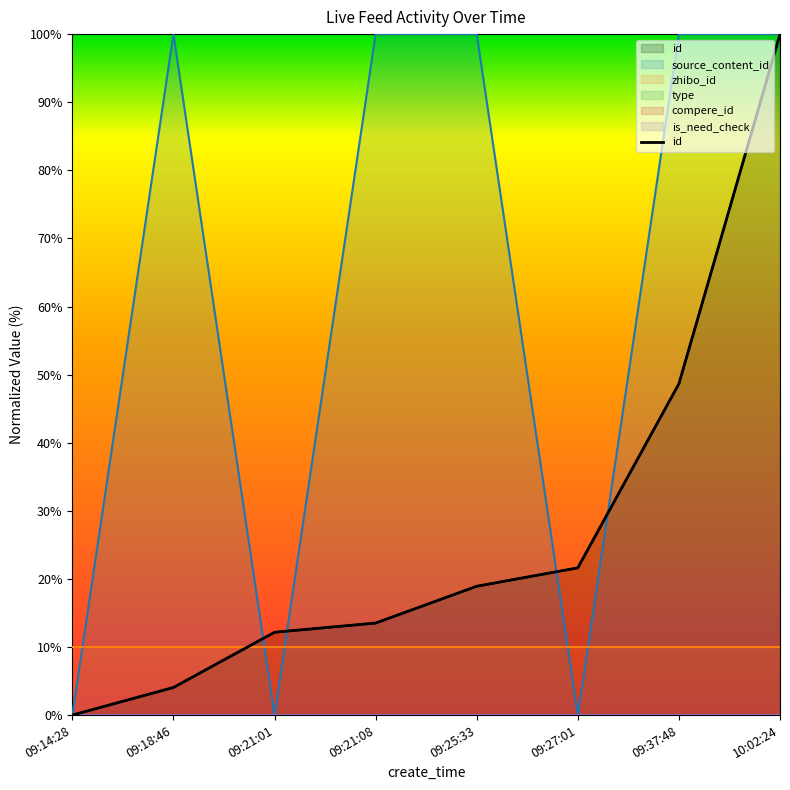

Count the number of values greater than 18.

4